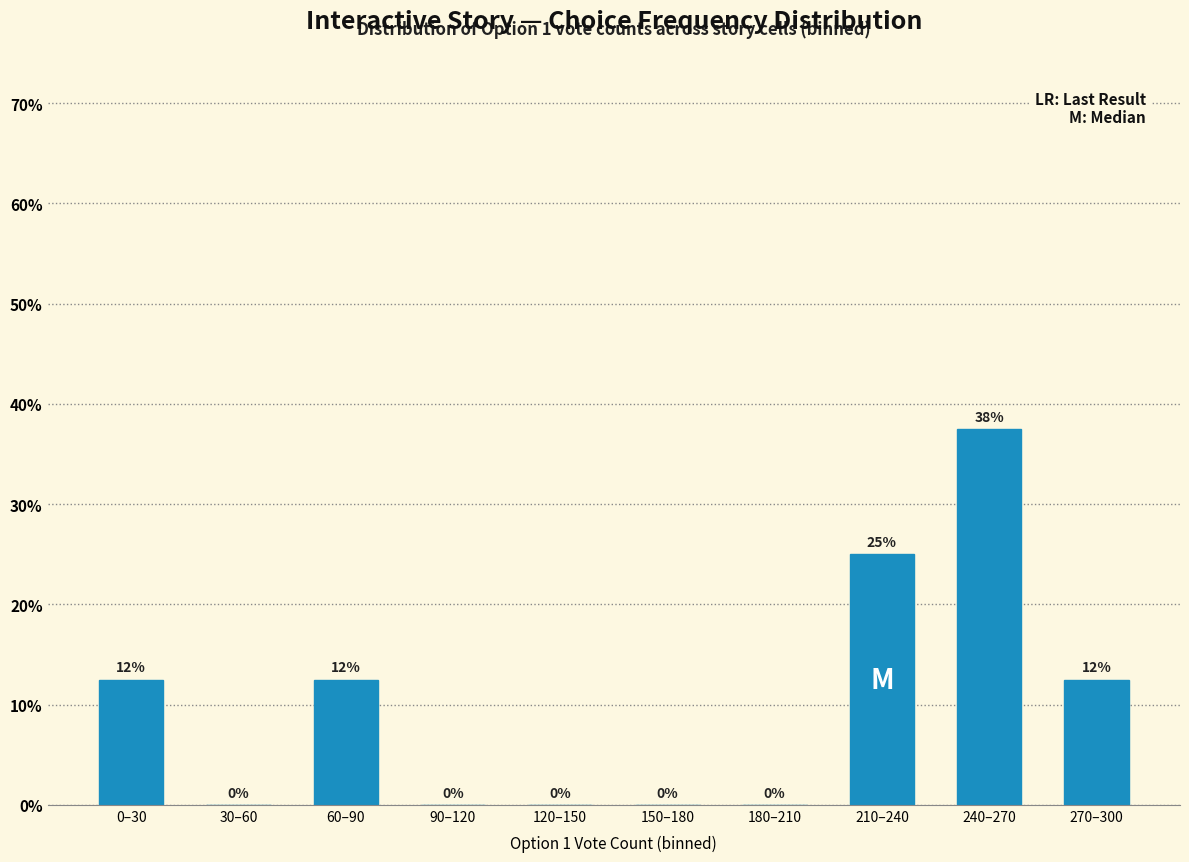

What value does the data have at 210–240?

25.0